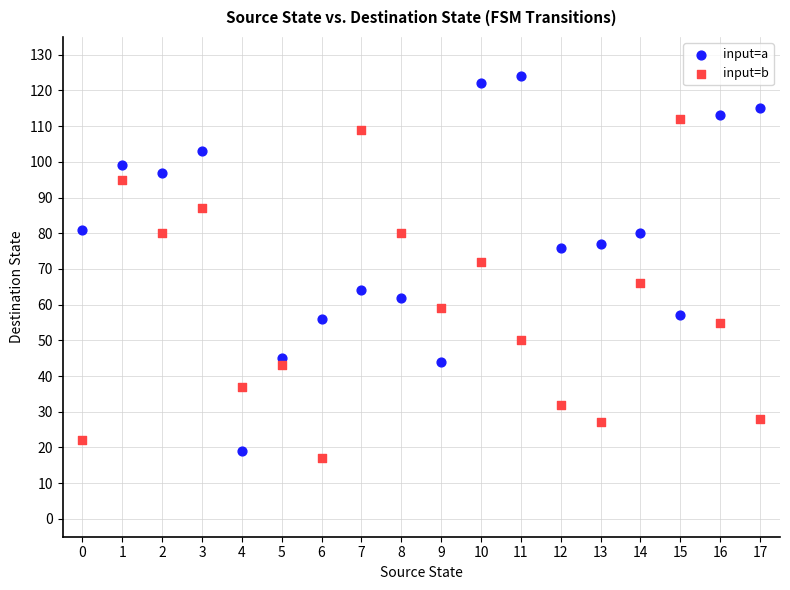

Across all series, what Y value is closest to 70?

72